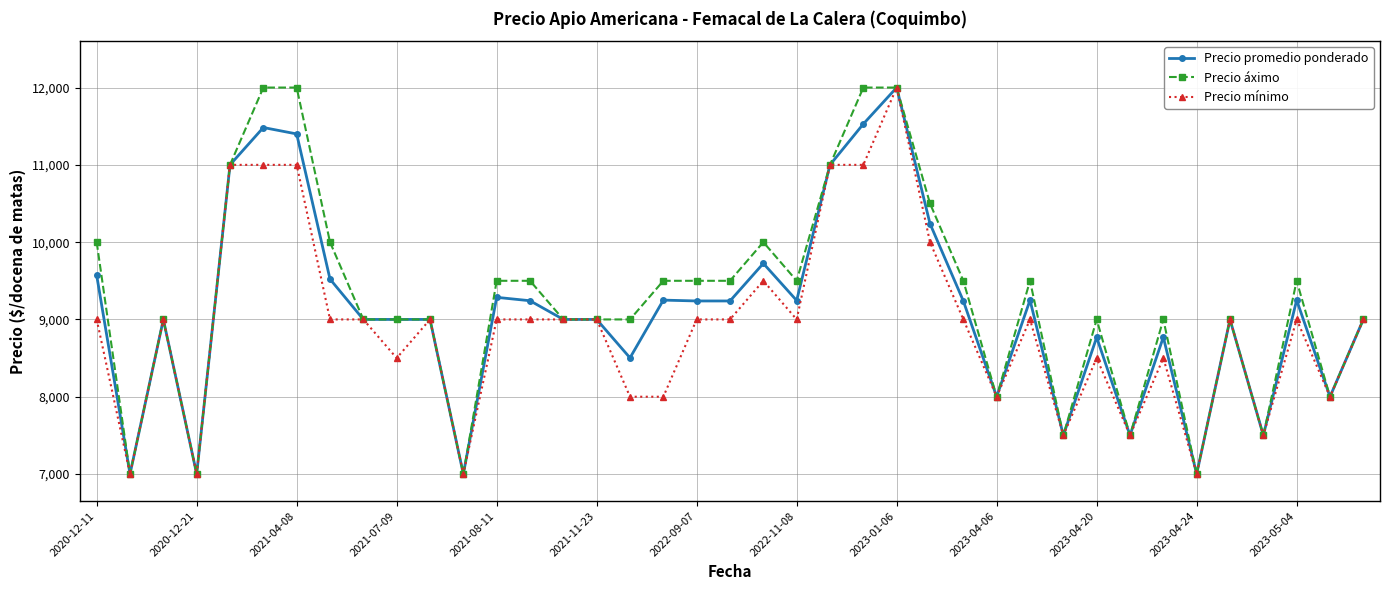

What is the sum of all Precio áximo values?

361500